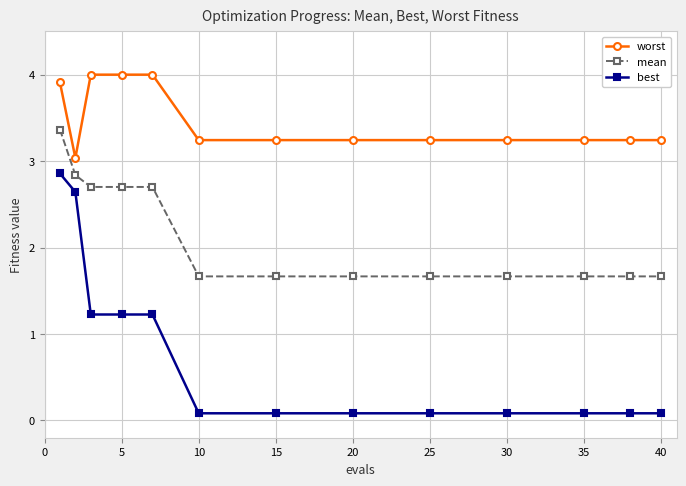

Reading left to right, what are all the values shown in this chart?

worst: 3.9	3.0	4.0	4.0	4.0	3.2	3.2	3.2	3.2	3.2	3.2	3.2	3.2
mean: 3.4	2.8	2.7	2.7	2.7	1.7	1.7	1.7	1.7	1.7	1.7	1.7	1.7
best: 2.9	2.6	1.2	1.2	1.2	0.1	0.1	0.1	0.1	0.1	0.1	0.1	0.1